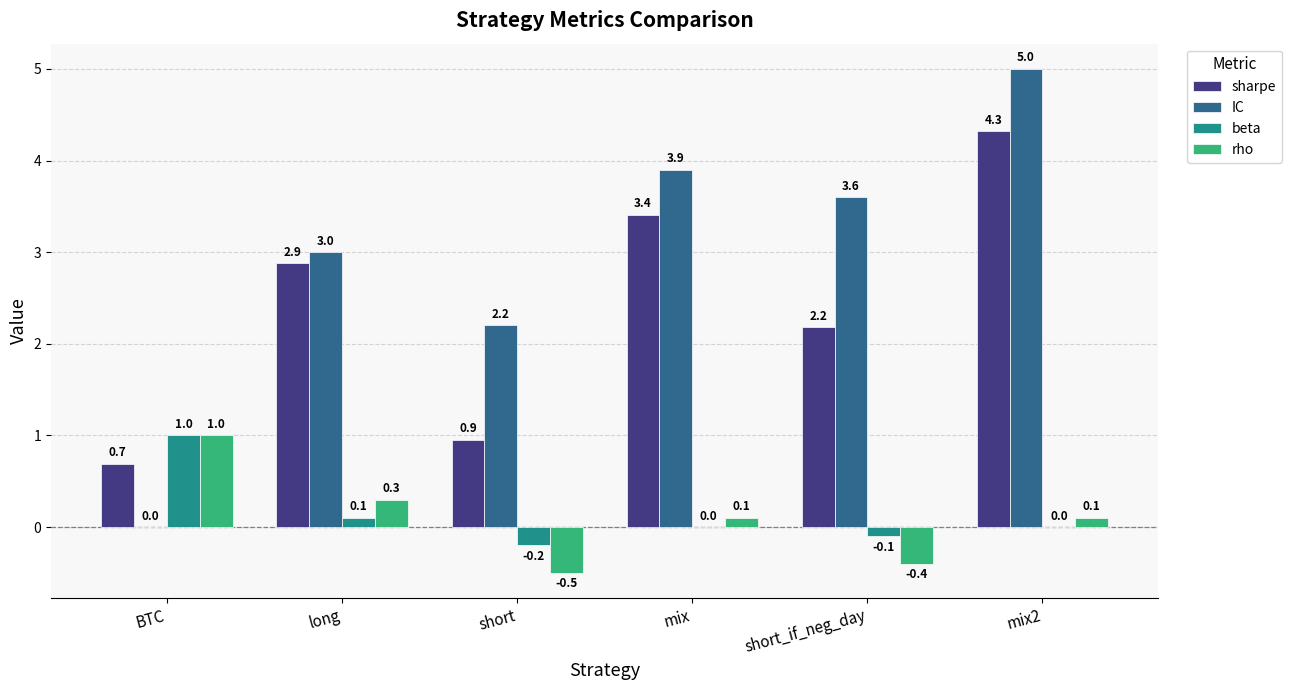

What is the total value across all series at mix?

7.4